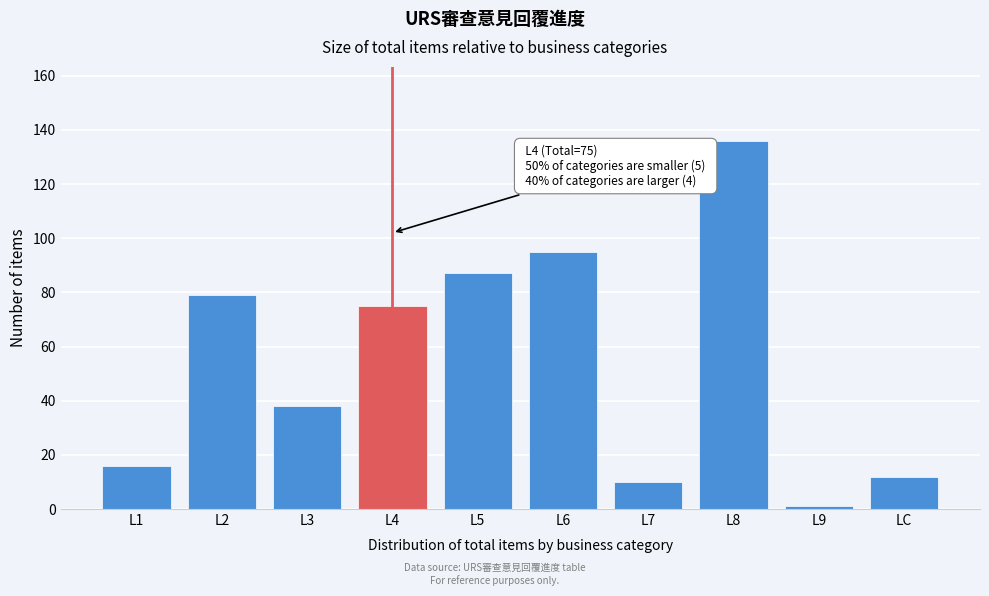

Reading left to right, extract all data points from this chart.

L1=16	L2=79	L3=38	L4=75	L5=87	L6=95	L7=10	L8=136	L9=1	LC=12